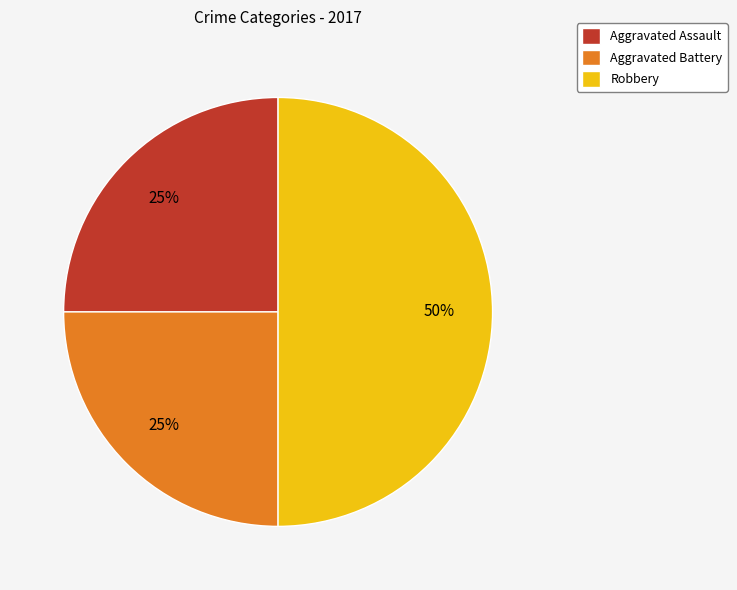

Is it true that Aggravated Battery is 20% of the pie?

False